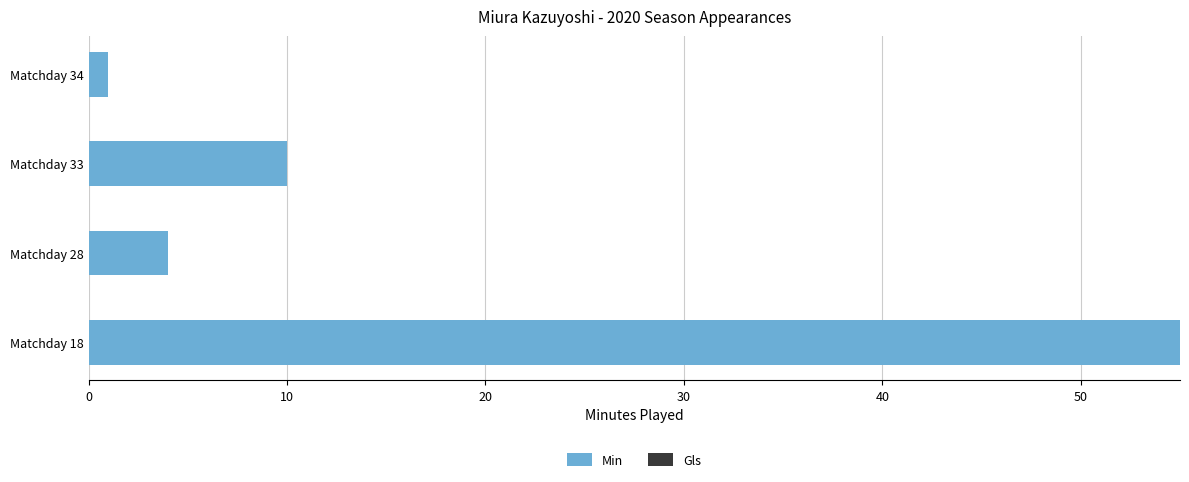

True or false: the data shows 10 at Matchday 33.

True